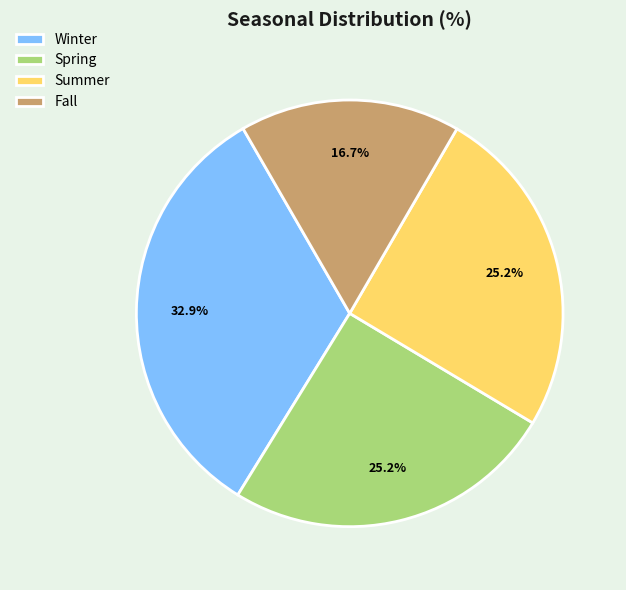

To the nearest percent, what is the average slice percentage?

25%